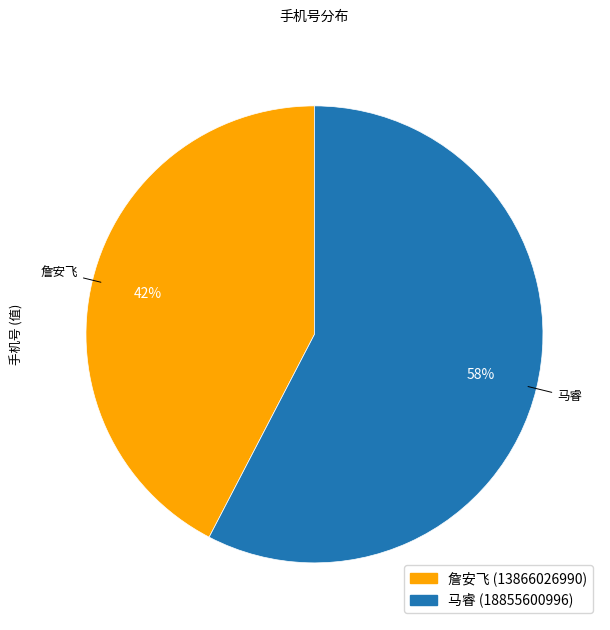

True or false: 詹安飞 accounts for 42% of the total.

True